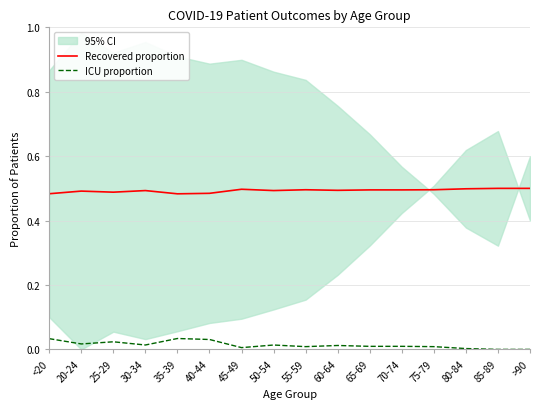

Rank the categories by ICU proportion value from lowest to highest.

85-89, >90, 80-84, 45-49, 75-79, 55-59, 65-69, 70-74, 60-64, 50-54, 30-34, 20-24, 25-29, 40-44, <20, 35-39